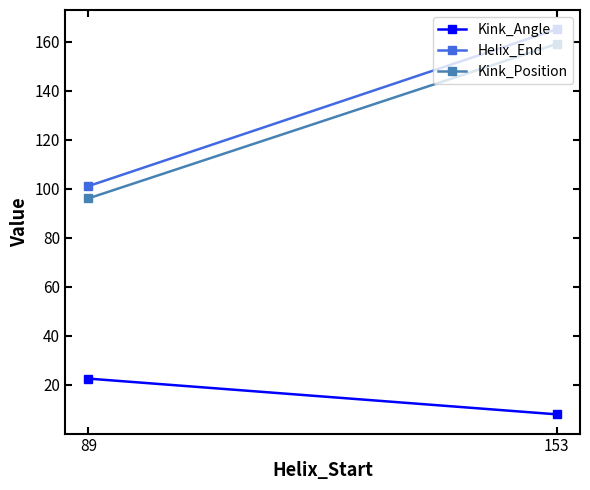

True or false: Kink_Angle has a value of 22.5 at 89.

True